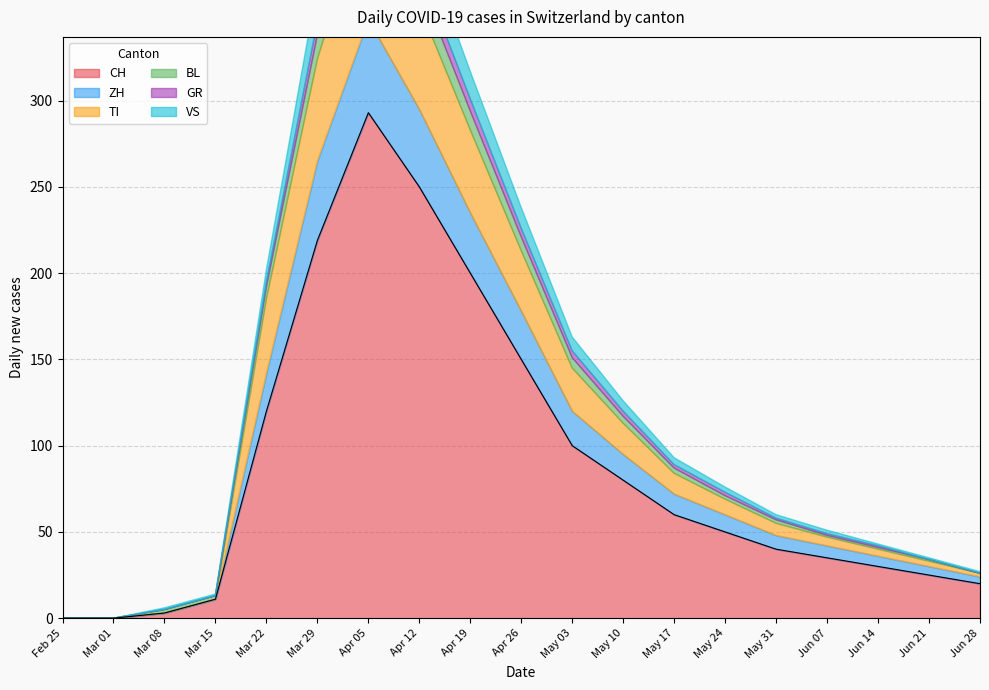

Rank the categories by GR value from highest to lowest.

2020-04-05, 2020-04-12, 2020-03-29, 2020-04-19, 2020-04-26, 2020-05-03, 2020-03-22, 2020-05-10, 2020-05-17, 2020-05-24, 2020-05-31, 2020-06-07, 2020-06-14, 2020-02-25, 2020-03-01, 2020-03-08, 2020-03-15, 2020-06-21, 2020-06-28